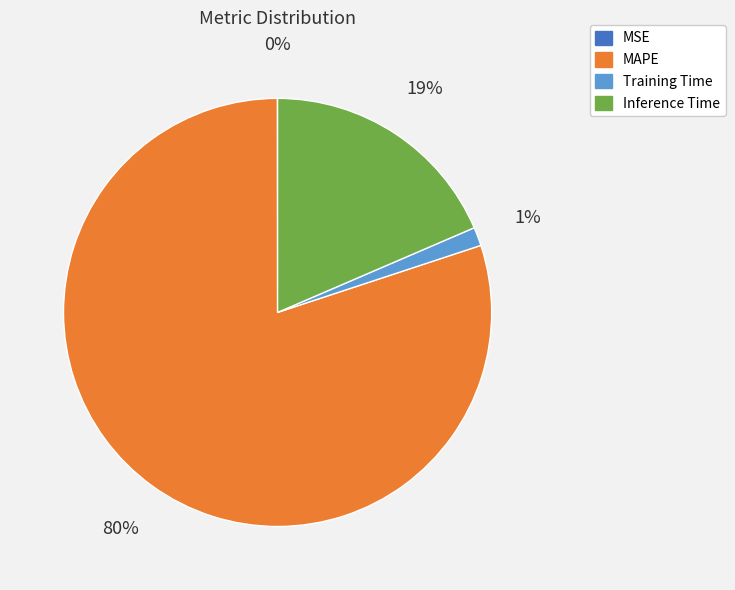

To the nearest percent, what percentage of the pie is Inference Time?

19%